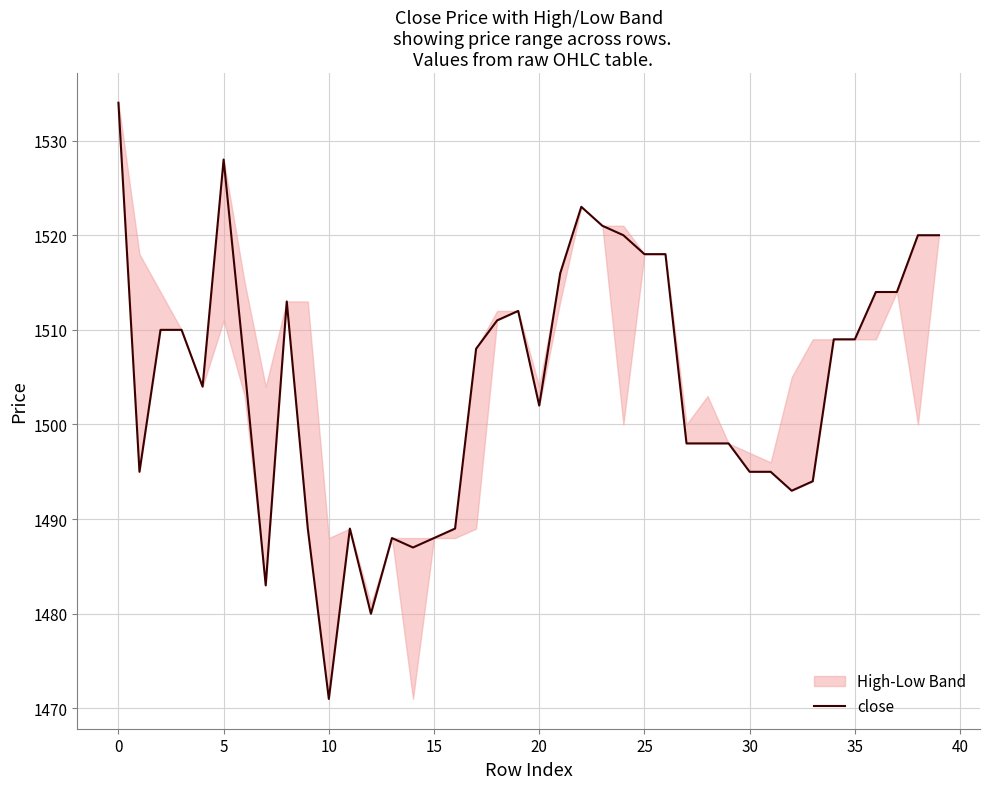

What value does the data have at 15, to the nearest 10?

1490